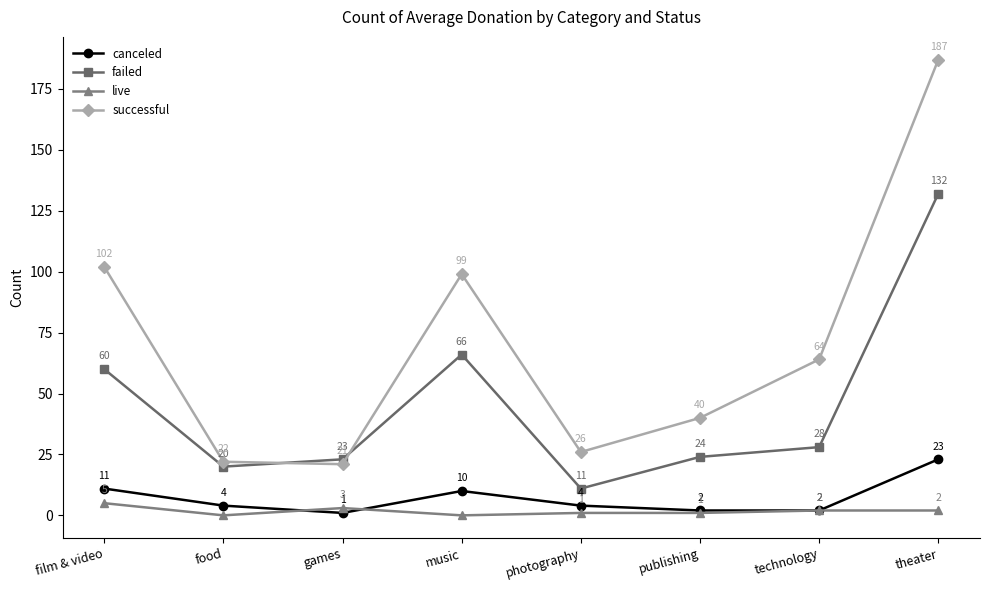

List the series in order of their peak value, lowest first.

live, canceled, failed, successful